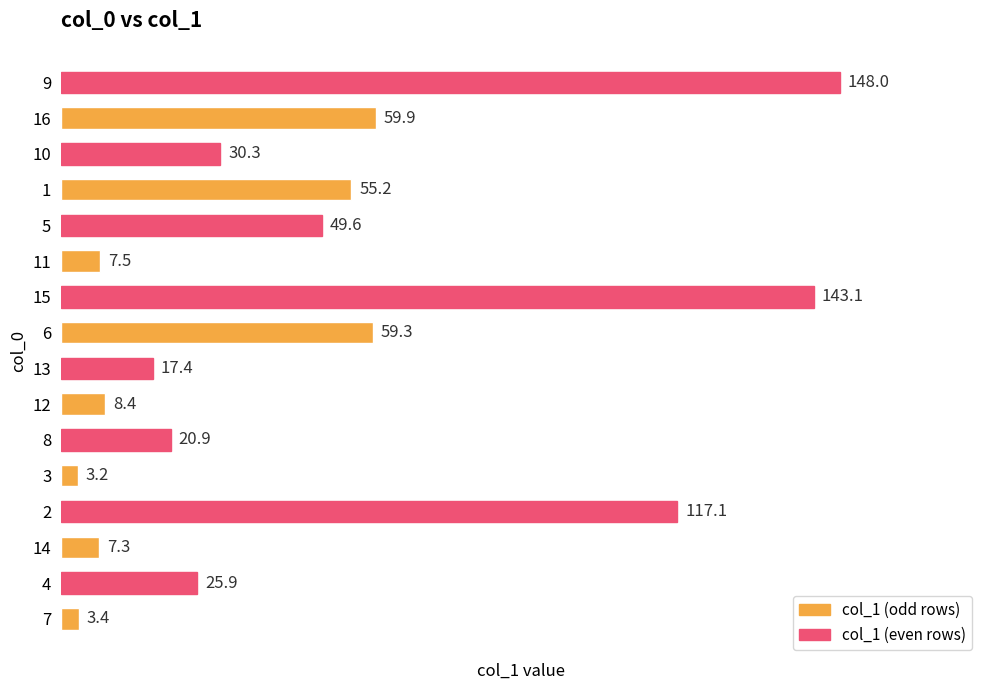

What is the maximum value shown in the chart?

148.0